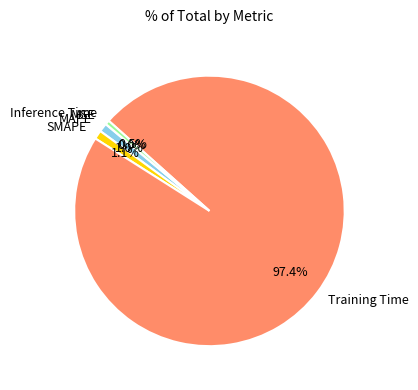

Is there any slice that represents more than half of the pie?

Yes